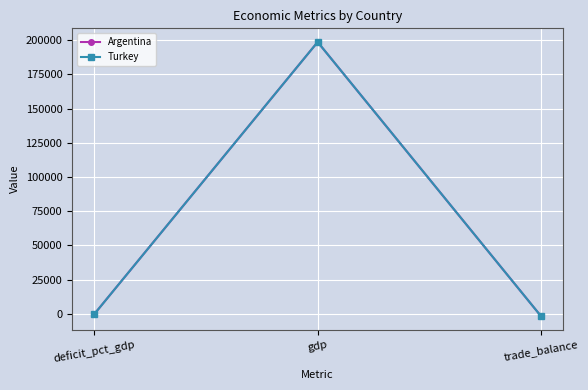

Where does the Argentina series first go above 0?

gdp